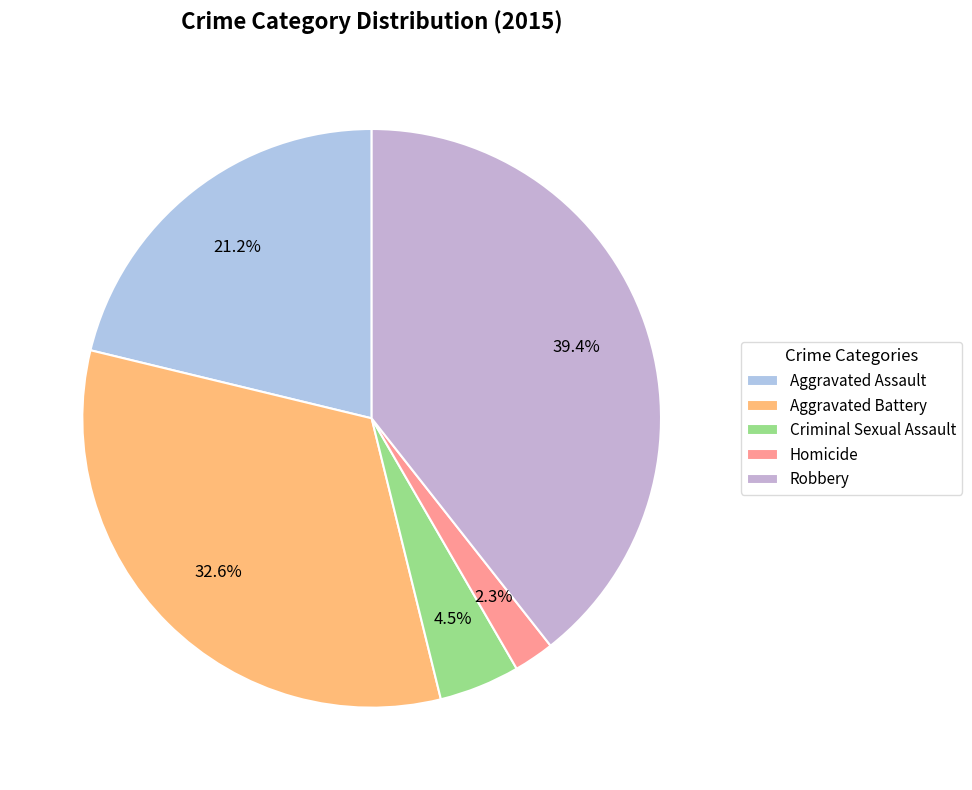

Does any single category account for the majority?

No